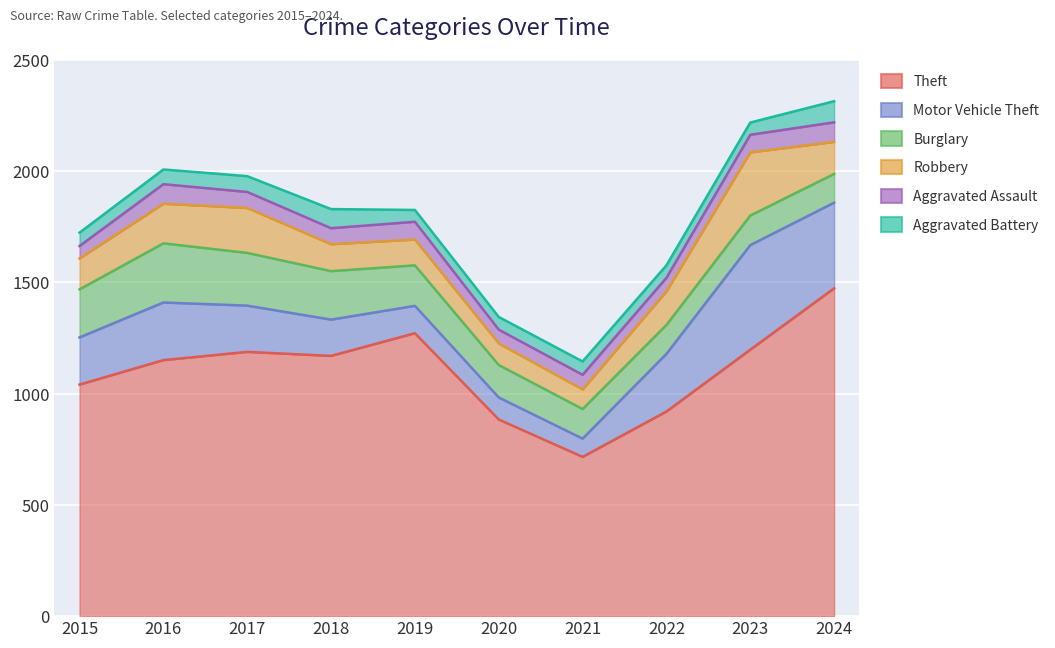

What is the total value across all series at 2023?

2219